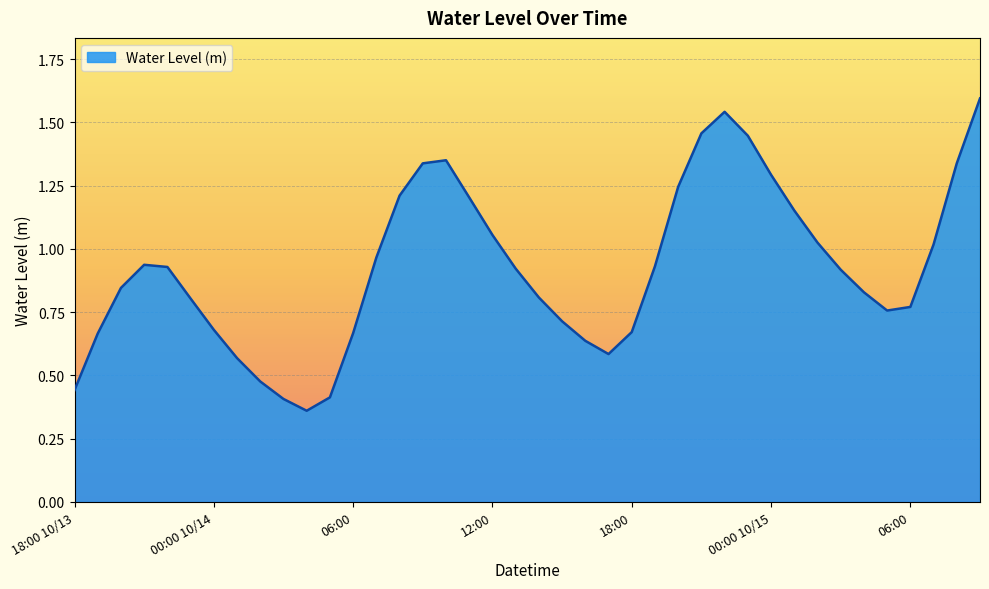

What is the maximum value shown in the chart?

1.6